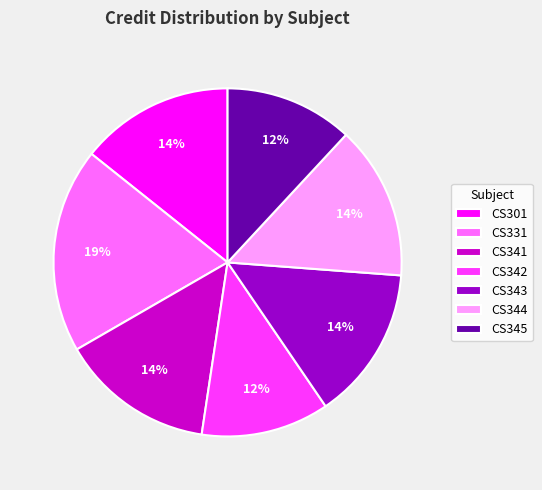

Count the number of slices in the pie.

7